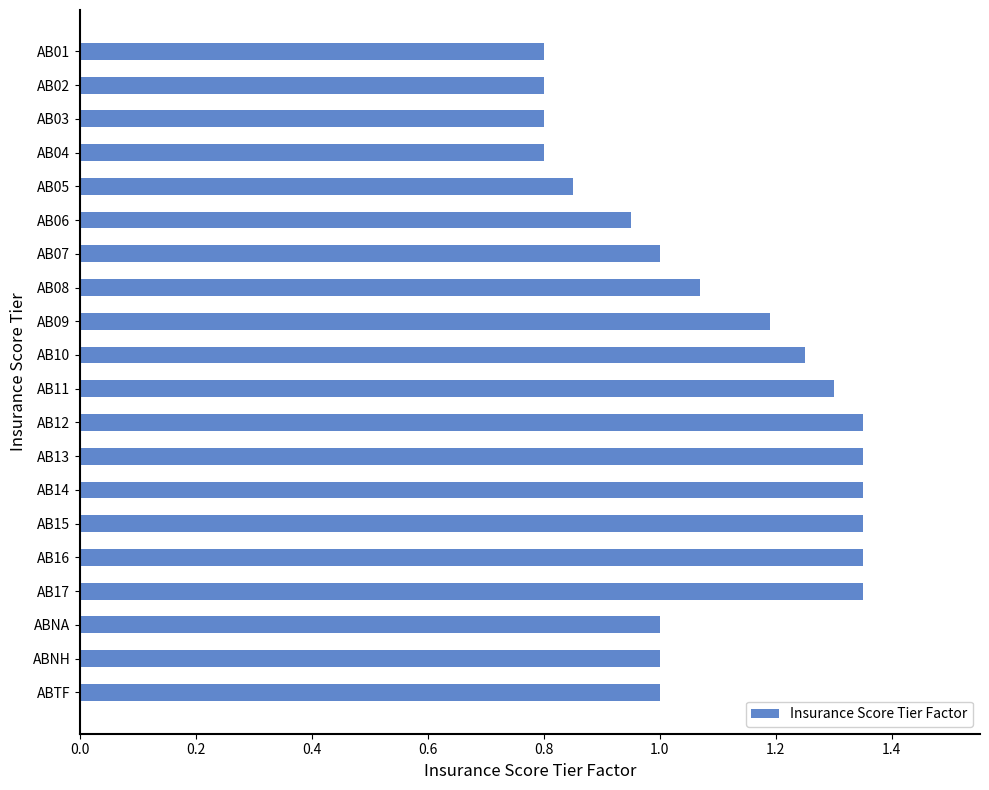

What is the label of the 2nd bar from the top?

AB02